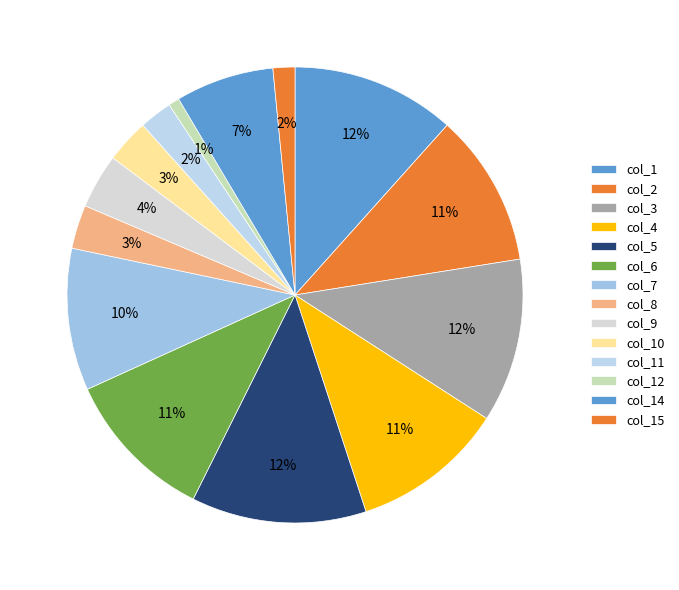

How many segments does this pie chart have?

14